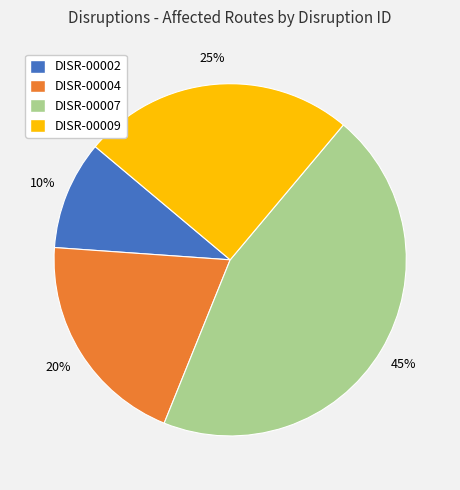

What is the smallest slice in the pie chart?

DISR-00002